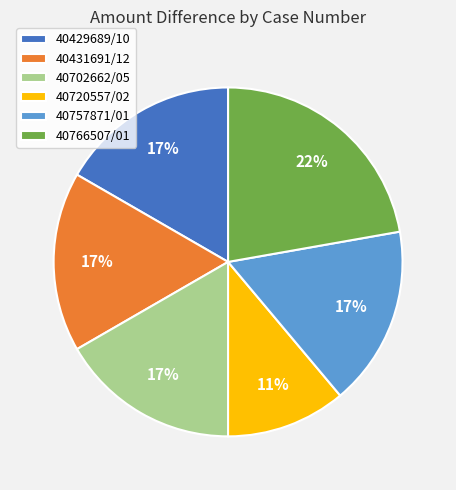

Which slice is the largest?

40766507/01